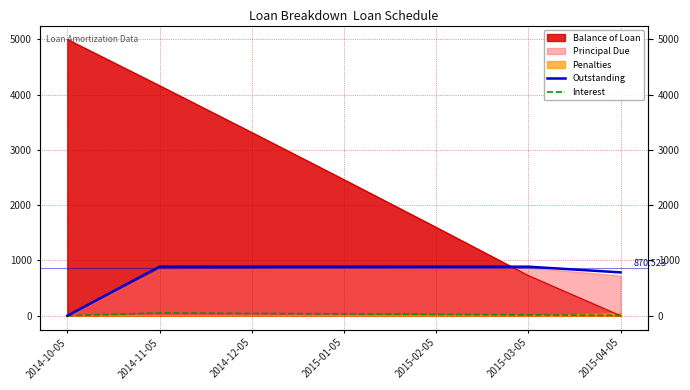

Read the Interest value at 2014-12-05.

41.0